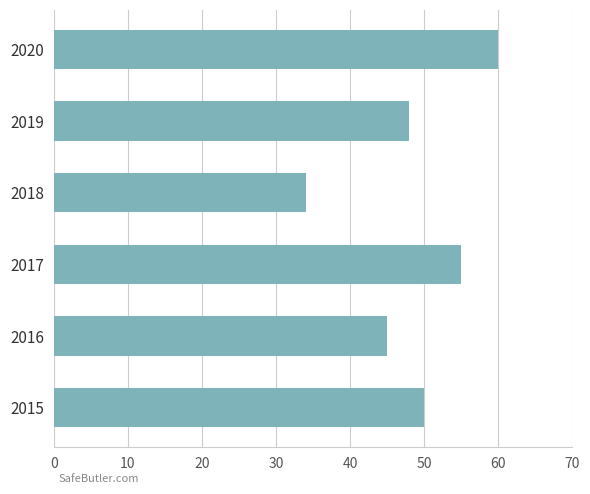

List the labels in order of value, largest first.

2020, 2017, 2015, 2019, 2016, 2018